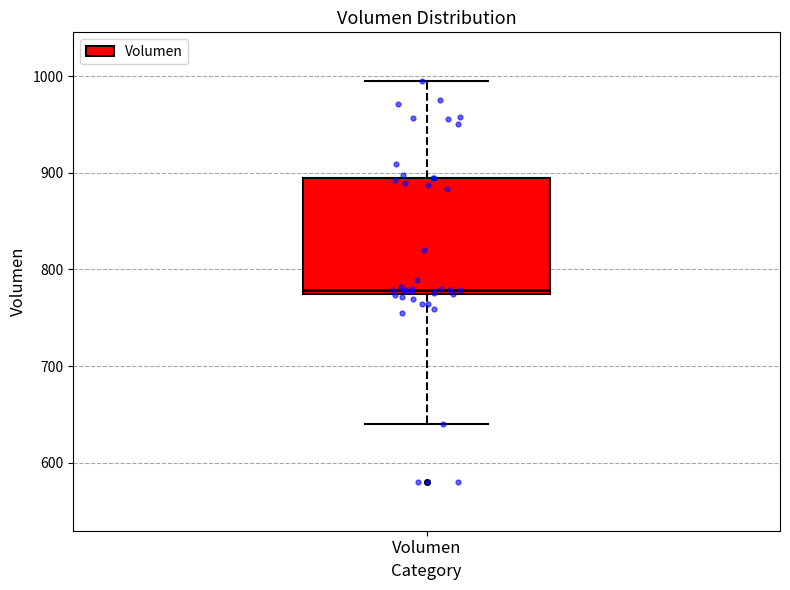

Transcribe this box plot: give where the median line is, the range the box spans, and where the two whiskers end, as read against the y-axis. The values are not printed on the chart, so give them approximately, as read against the axis.

median 780, box 770 to 890, whiskers 640 to 1000